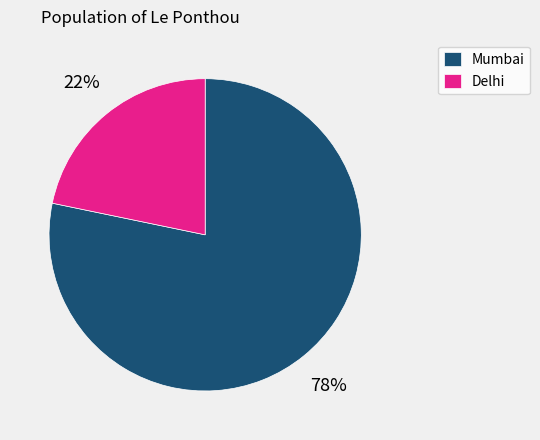

Rank the categories by value from highest to lowest.

Mumbai, Delhi